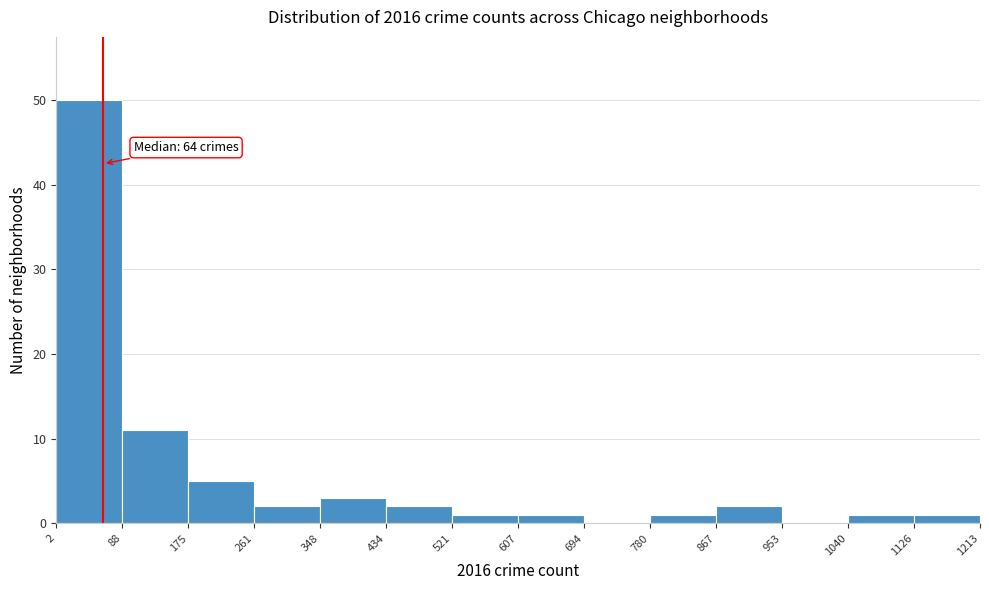

Which range on the x-axis has the tallest bar?

2 to 88